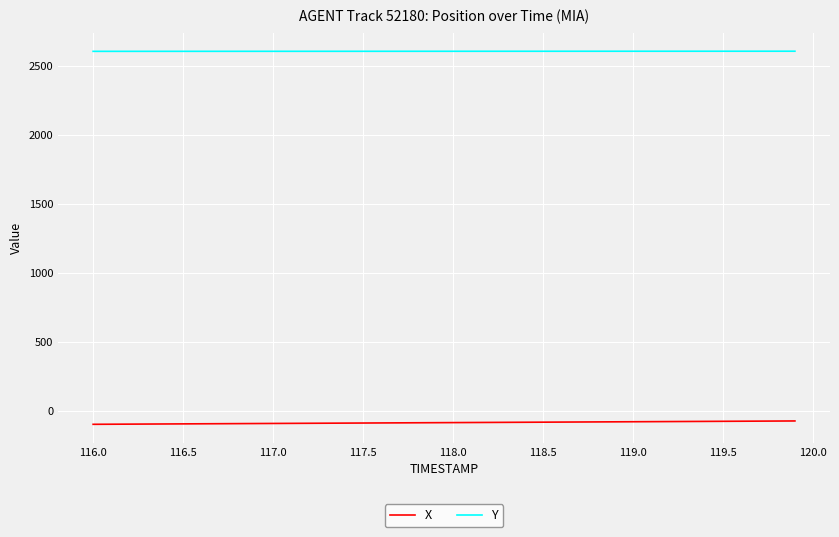

Does the chart have visible grid lines?

Yes